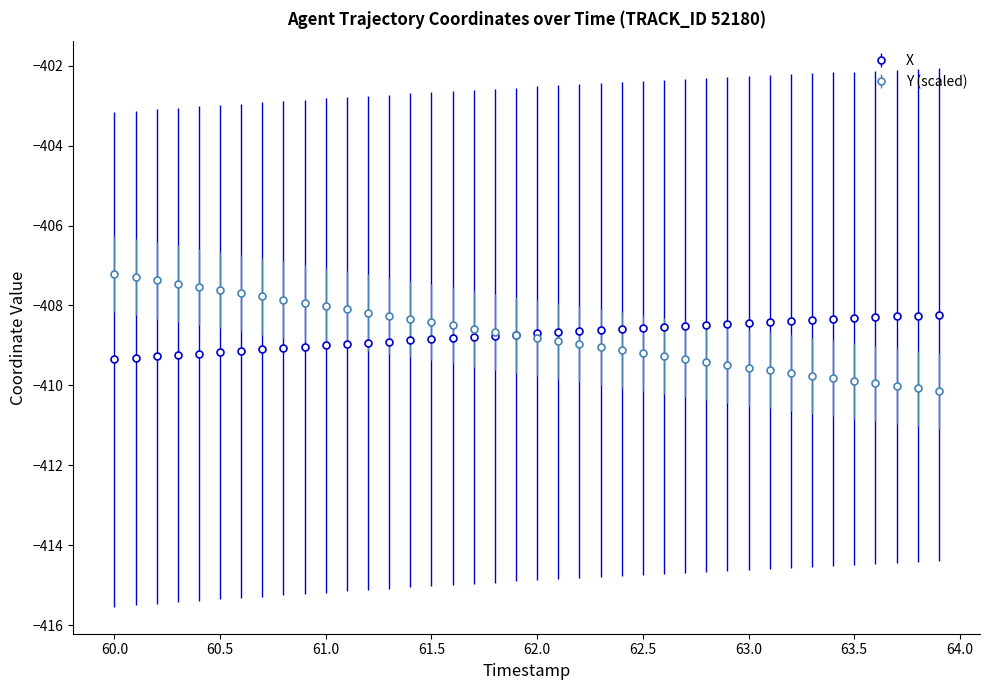

What is the maximum value shown in the chart?

-407.2